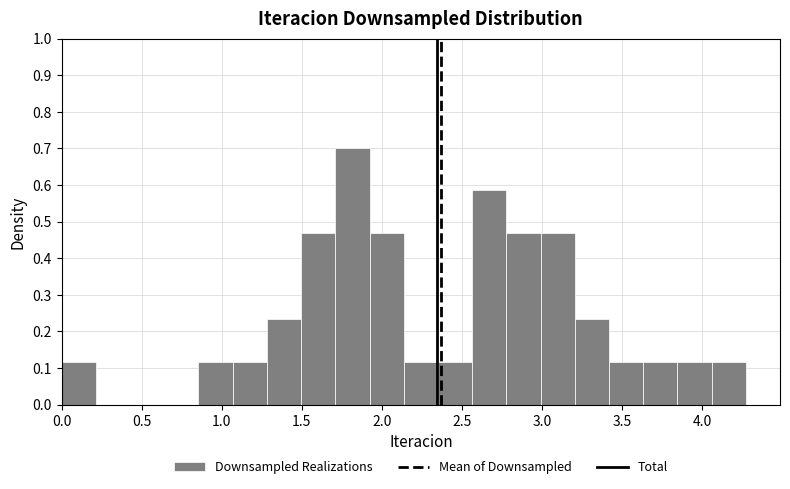

Reading left to right, list every bar in this chart as the range it spans on the x-axis followed by its height. Neither the bar edges nor the heights are printed on the chart, so give them approximately, as read against the axes.

0.00 to 0.20: 0.12
0.20 to 0.45: 0
0.45 to 0.65: 0
0.65 to 0.85: 0
0.85 to 1.05: 0.12
1.05 to 1.30: 0.12
1.30 to 1.50: 0.23
1.50 to 1.70: 0.47
1.70 to 1.90: 0.70
1.90 to 2.15: 0.47
2.15 to 2.35: 0.12
2.35 to 2.55: 0.12
2.55 to 2.80: 0.59
2.80 to 3.00: 0.47
3.00 to 3.20: 0.47
3.20 to 3.40: 0.23
3.40 to 3.65: 0.12
3.65 to 3.85: 0.12
3.85 to 4.05: 0.12
4.05 to 4.25: 0.12